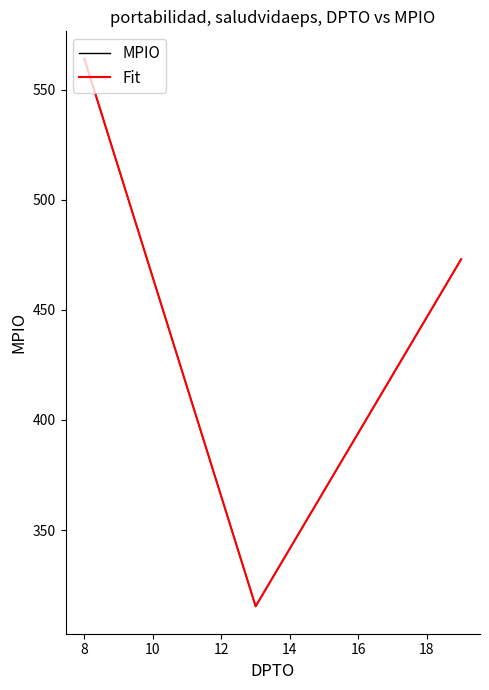

What is the difference between the maximum and minimum values in the Fit series?

248.6